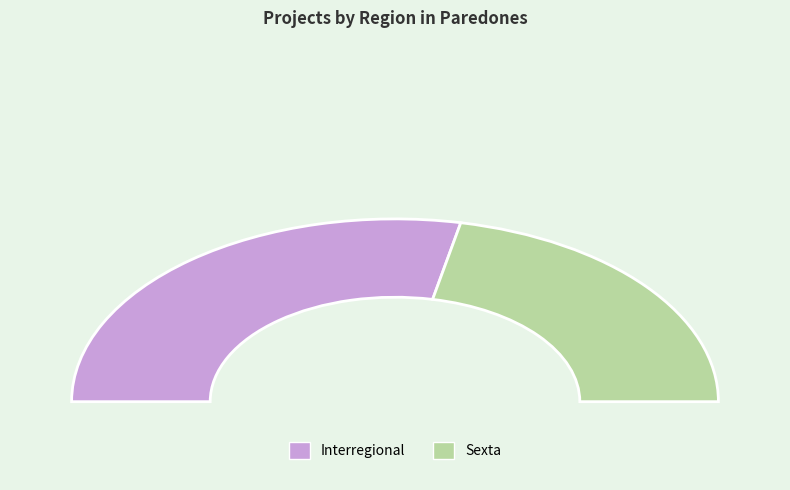

Rank the categories by value from lowest to highest.

Sexta, Interregional